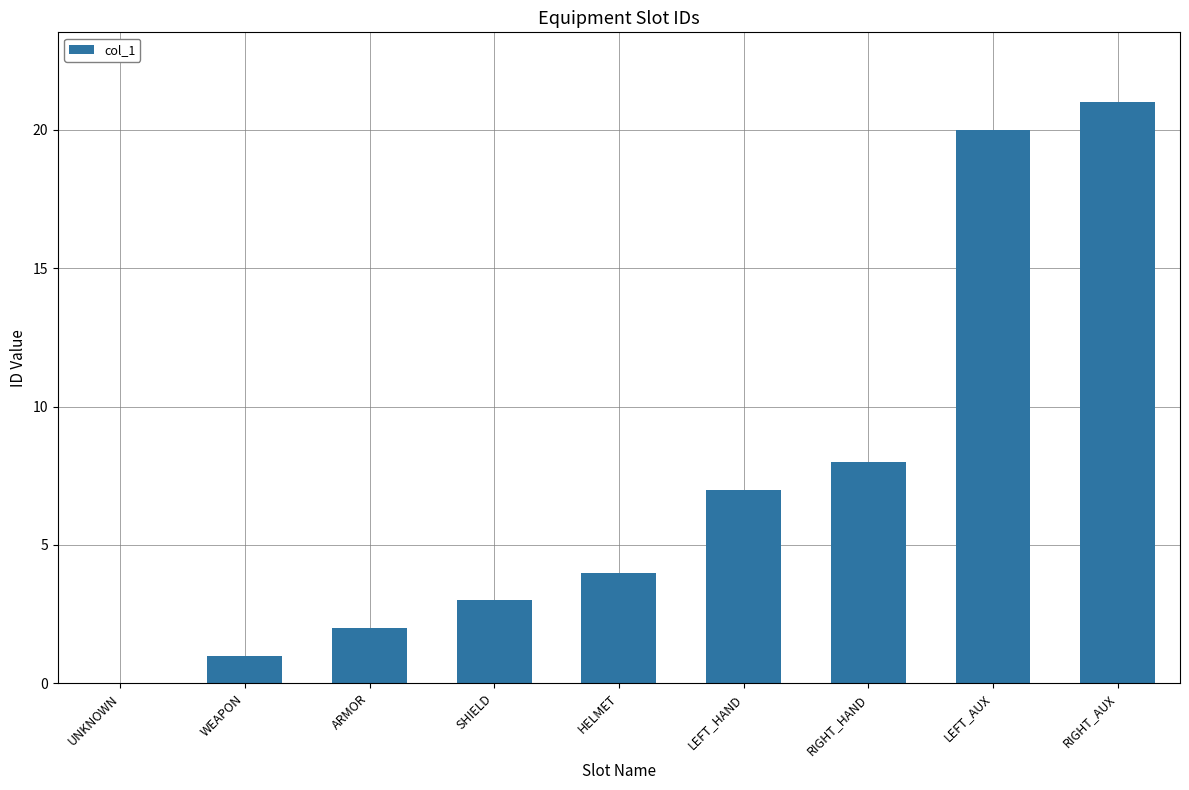

What is the average value?

7